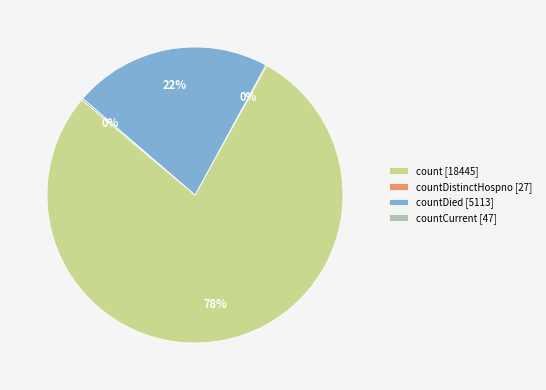

The count [18445] slice represents 66% of the pie. True or false?

False